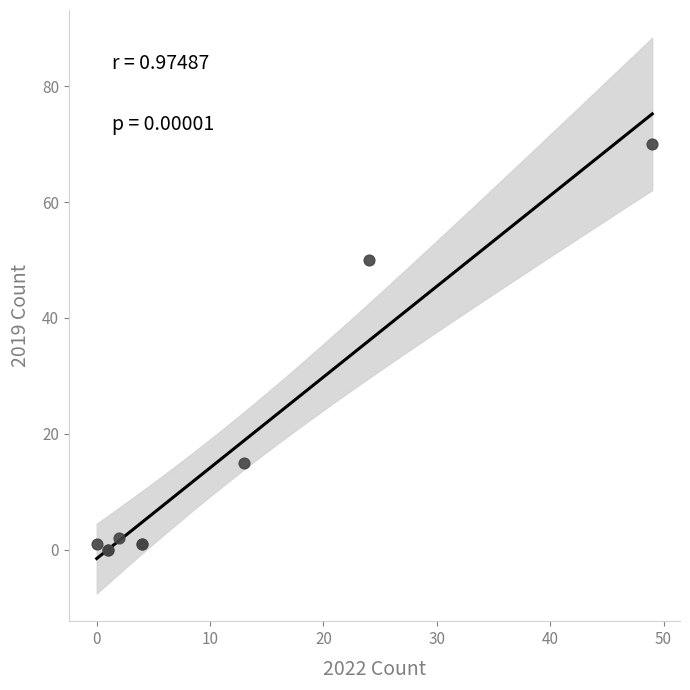

What Y value in the scatter plot is closest to 35?

50